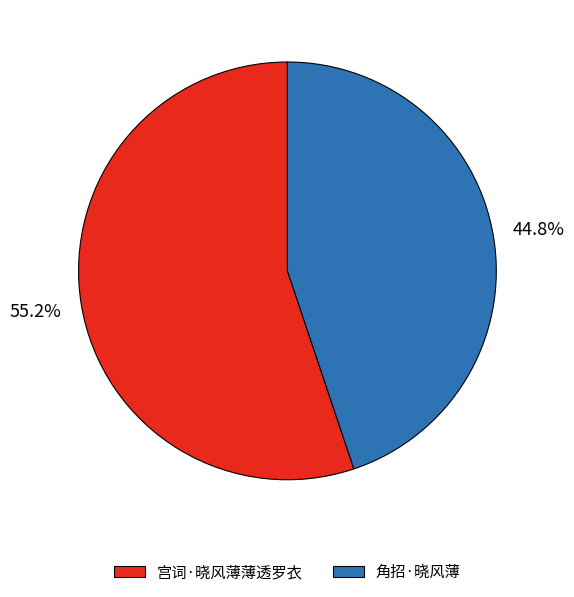

The 宫词·晓风薄薄透罗衣 slice represents 55% of the pie. True or false?

True